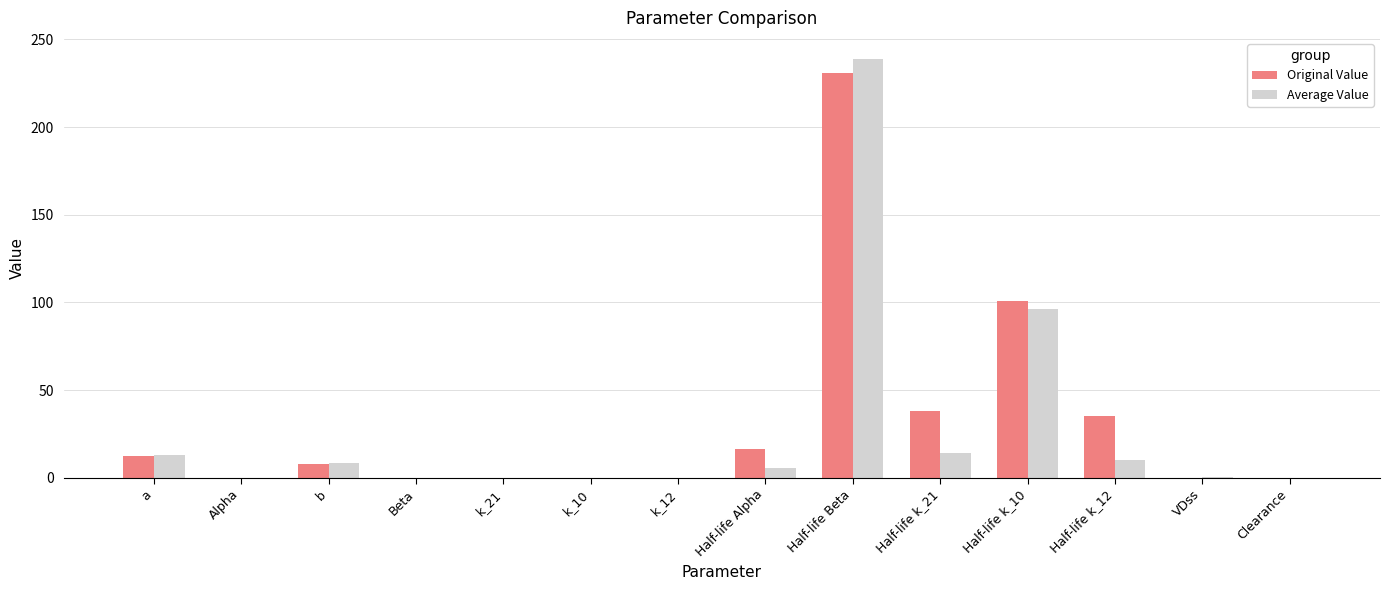

What is the total value across all series at a?

25.3